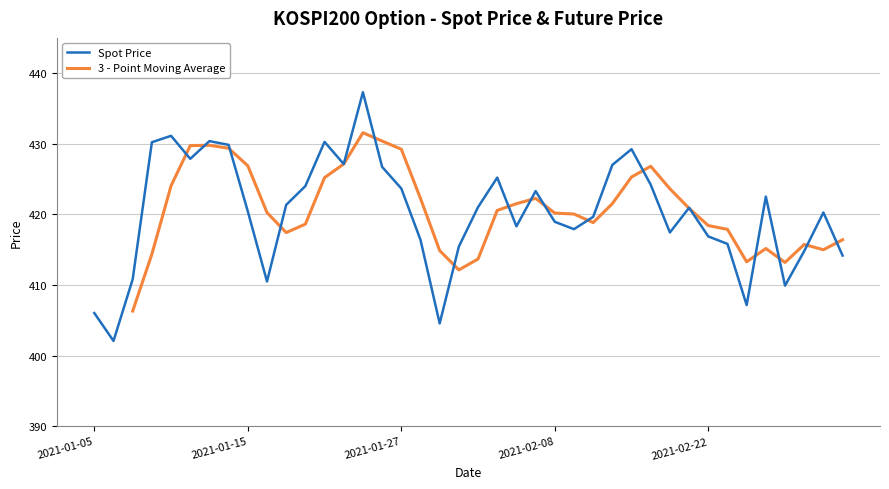

True or false: Spot Price and 3 - Point Moving Average cross at least once.

True